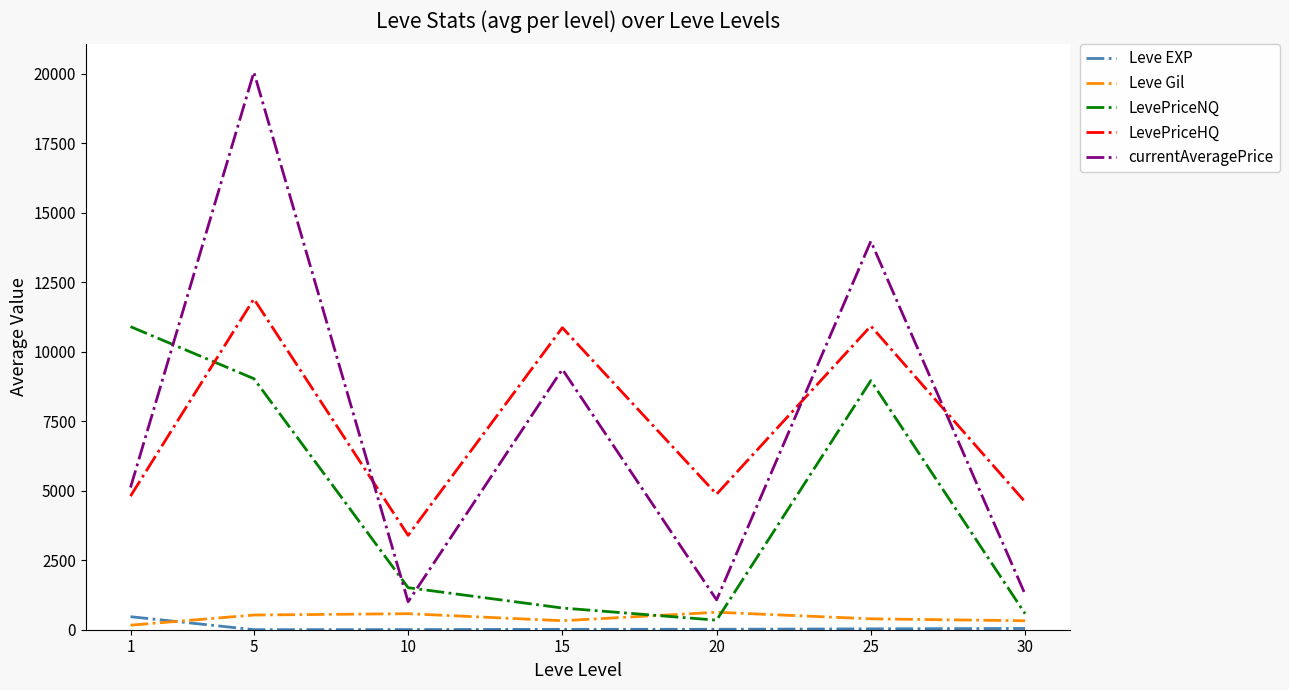

How many series are shown in this chart?

5